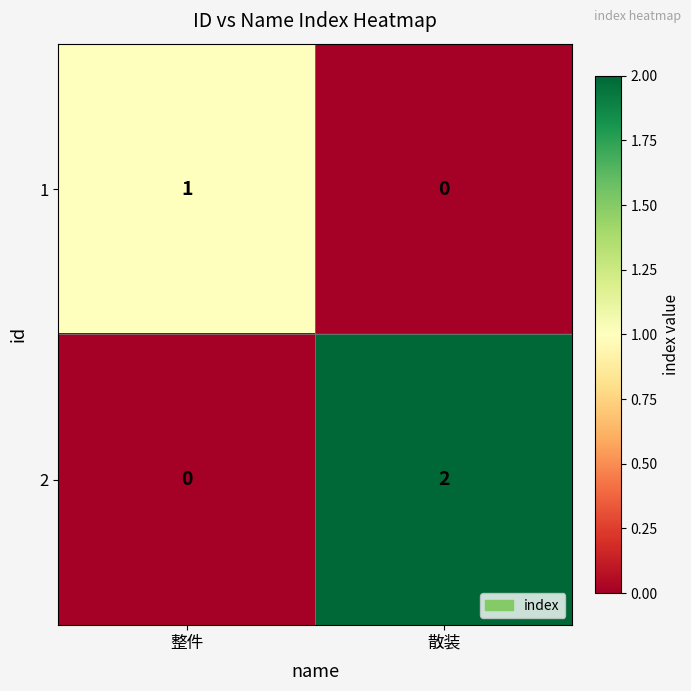

List the labels in order of 2 value, largest first.

散装, 整件